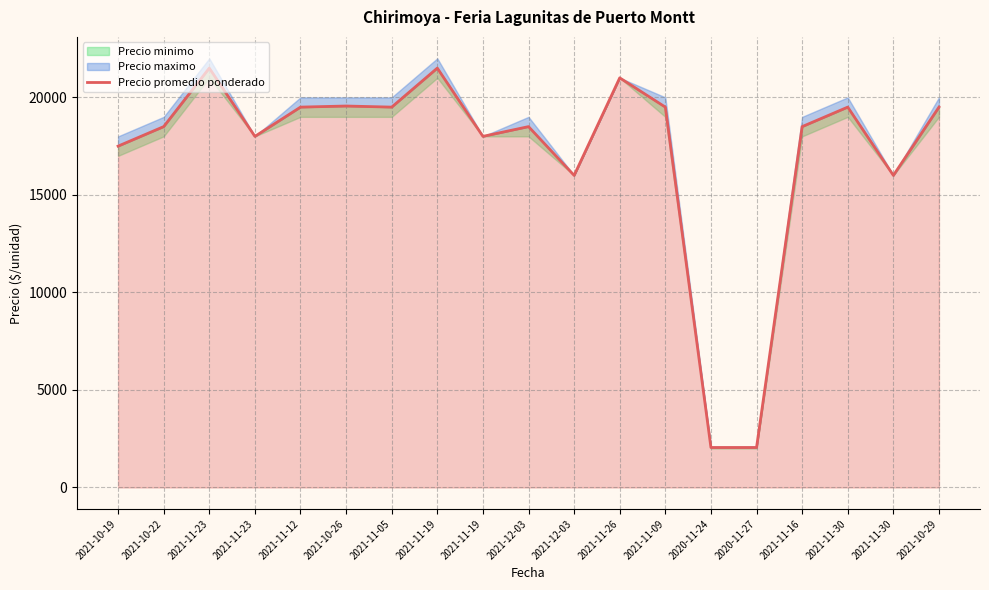

List the labels in order of value, largest first.

2021-11-23, 2021-11-19, 2021-11-26, 2021-10-26, 2021-11-12, 2021-11-05, 2021-11-09, 2021-11-30, 2021-10-29, 2021-10-22, 2021-12-03, 2021-11-16, 2021-11-23, 2021-11-19, 2021-10-19, 2021-12-03, 2021-11-30, 2020-11-24, 2020-11-27